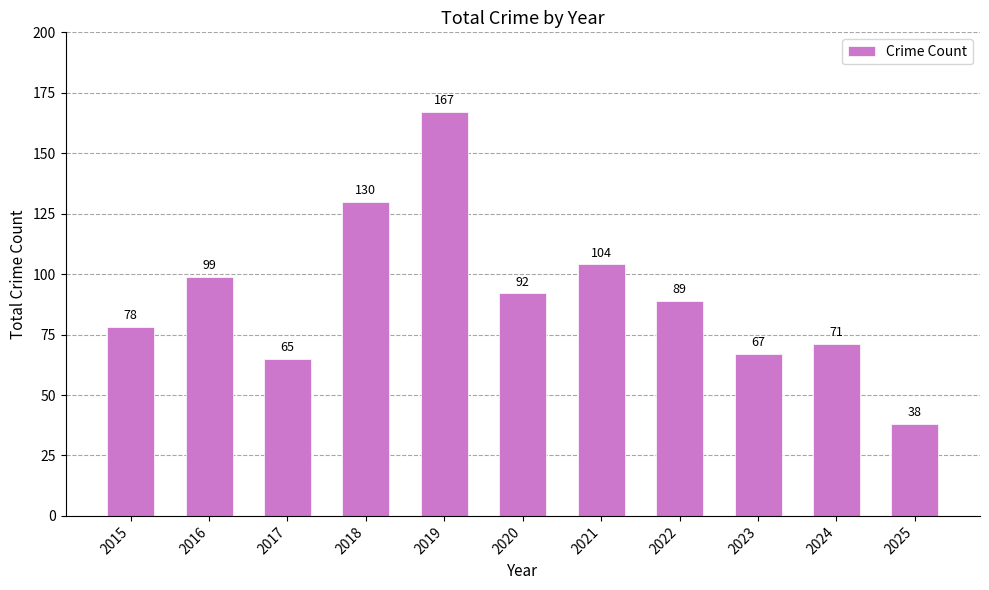

Does the chart contain any negative values?

No